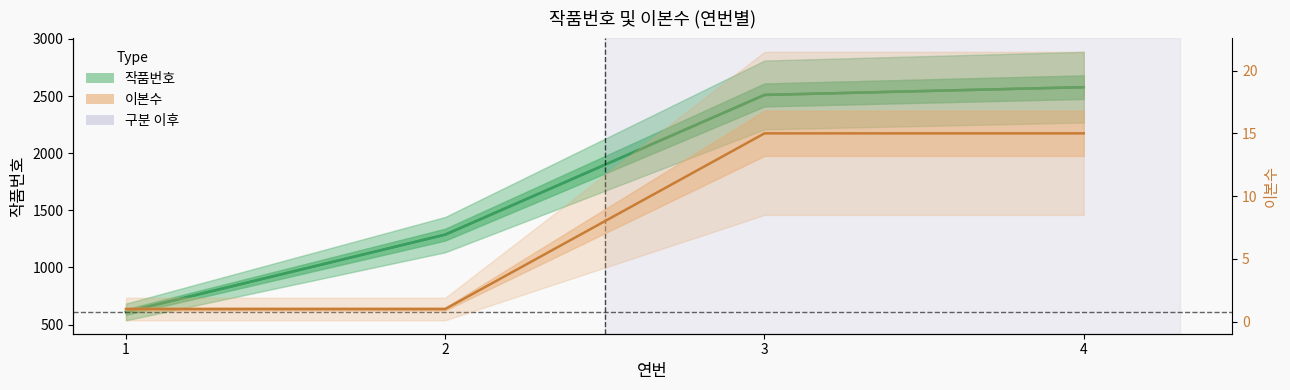

Where does the data first go above 2510?

4